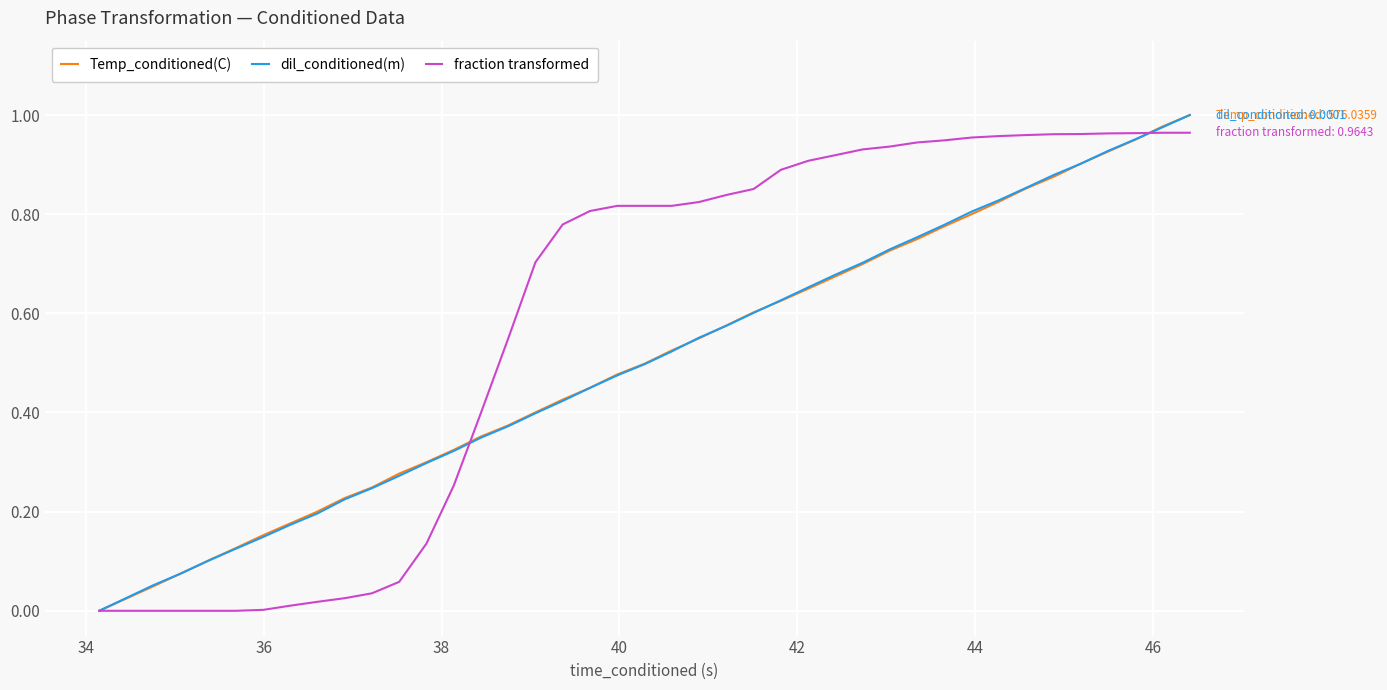

Which series has the largest total across all categories?

fraction transformed